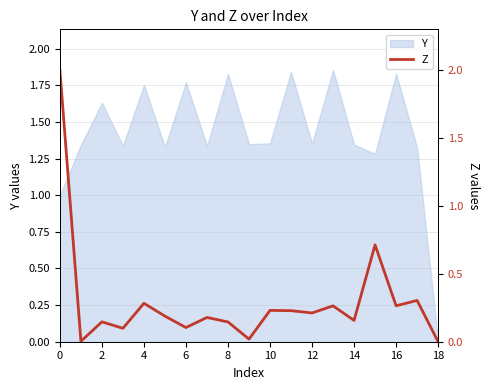

What is the sum of all values?

5.5